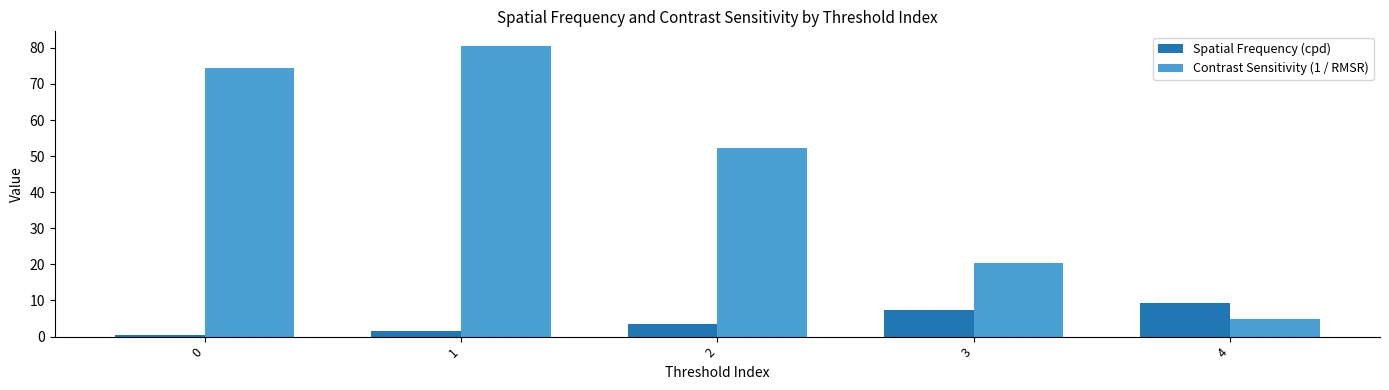

What is the difference between the highest and lowest values at 4?

4.3